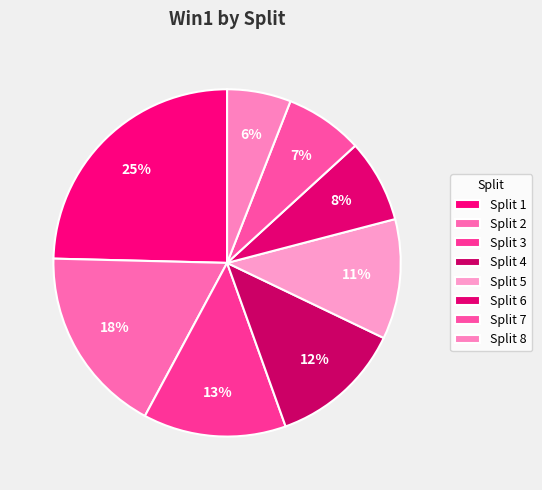

Is it true that Split 5 is 11% of the pie?

True